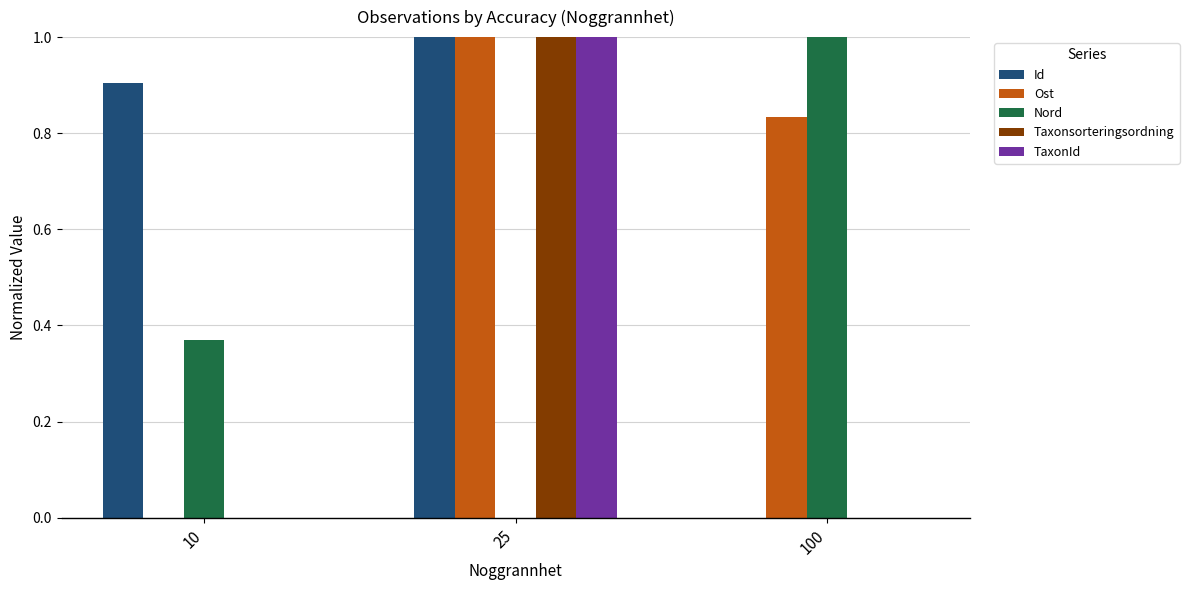

How many data points in Ost are above 0?

2